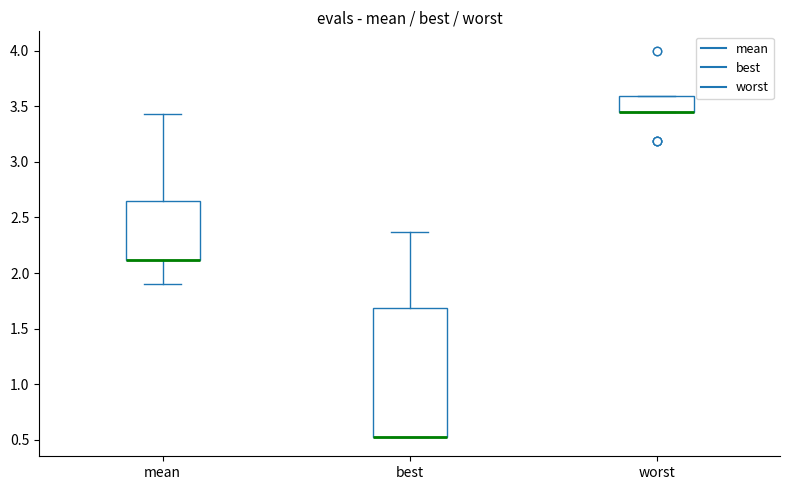

Where is the lower edge of the box for worst on the y-axis? The values are not printed on the chart, so give them approximately, as read against the axis.

3.45